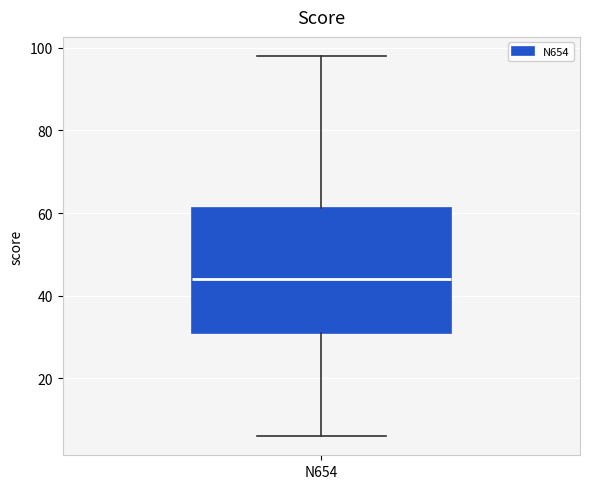

Read this box plot against the y-axis: the position of the median line, the range covered by the box, and the ends of both whiskers. The values are not printed on the chart, so give them approximately, as read against the axis.

median 44, box 32 to 62, whiskers 6 to 98